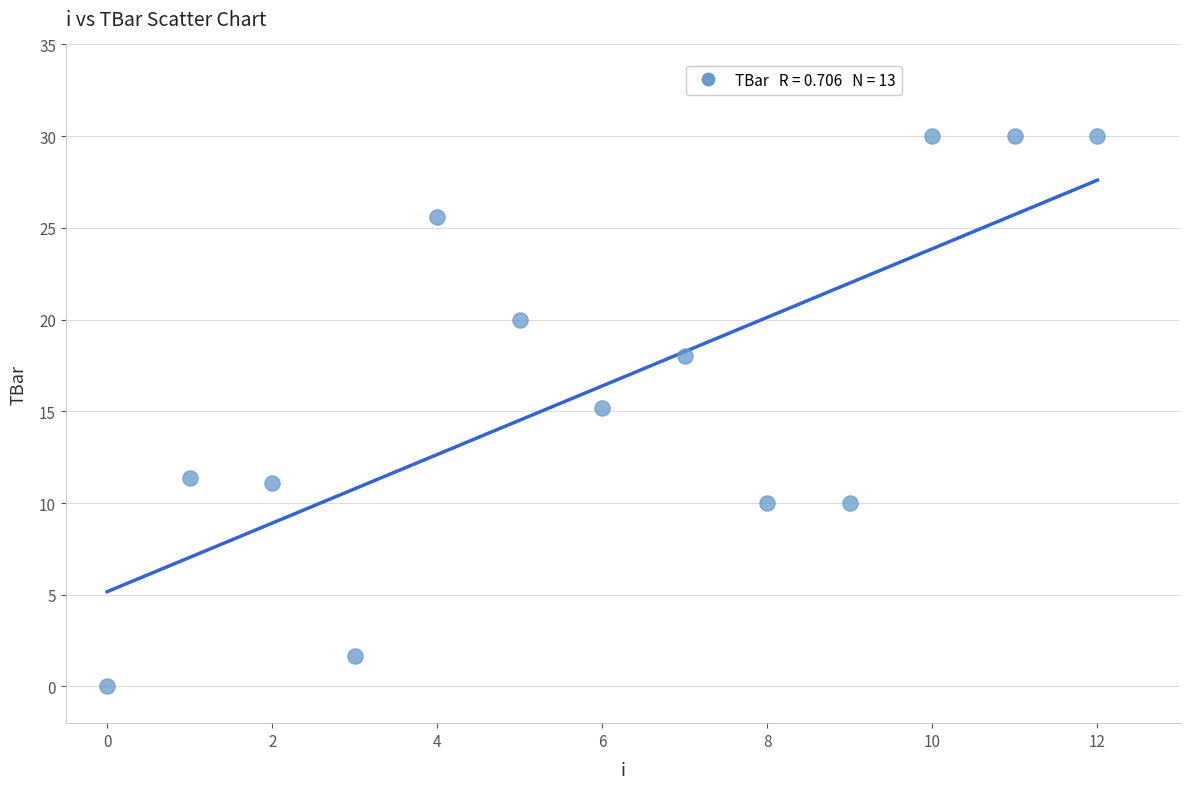

What is the range of Y values (max minus min)?

30.0